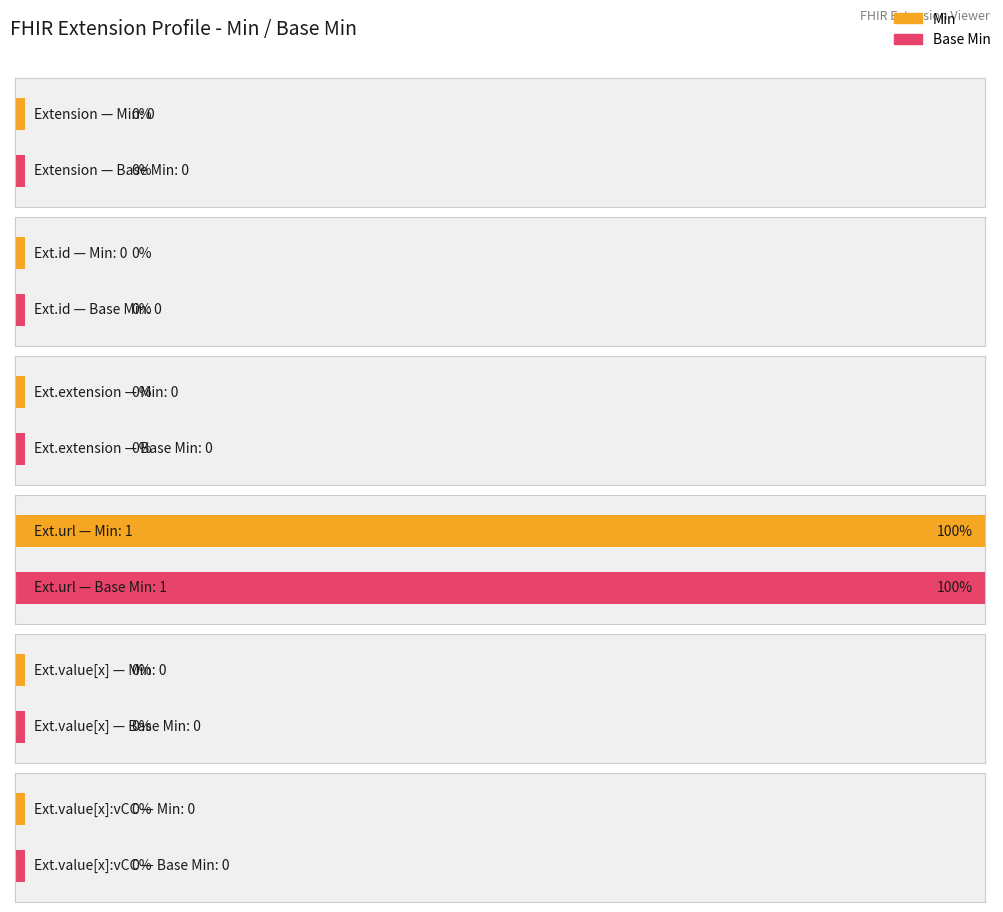

At how many categories does at least one series exceed 0?

1